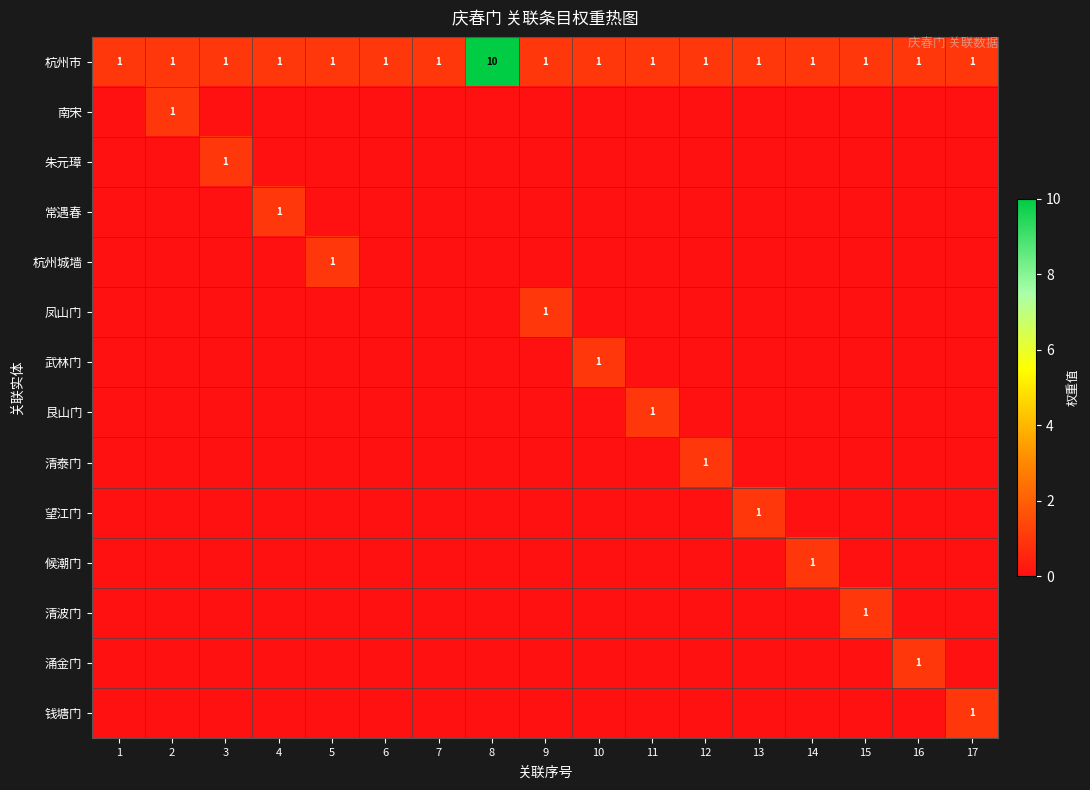

What is the greatest value displayed?

10